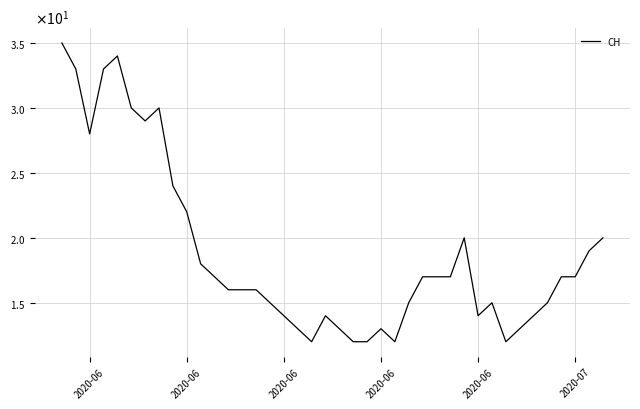

Does the chart display data point markers on the line(s)?

No